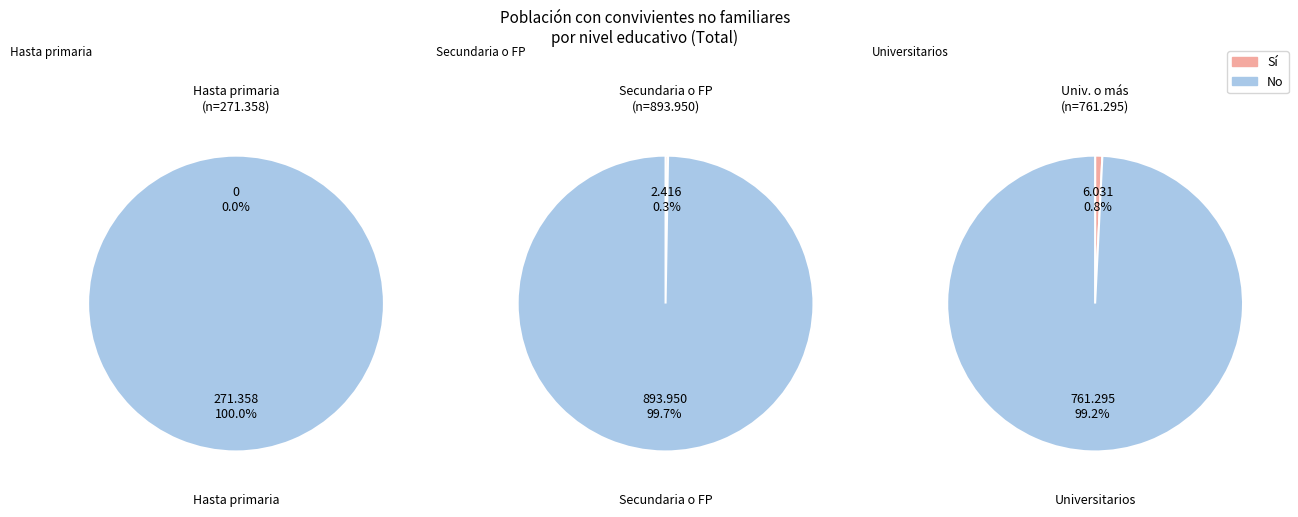

How many slices are in this pie chart?

3